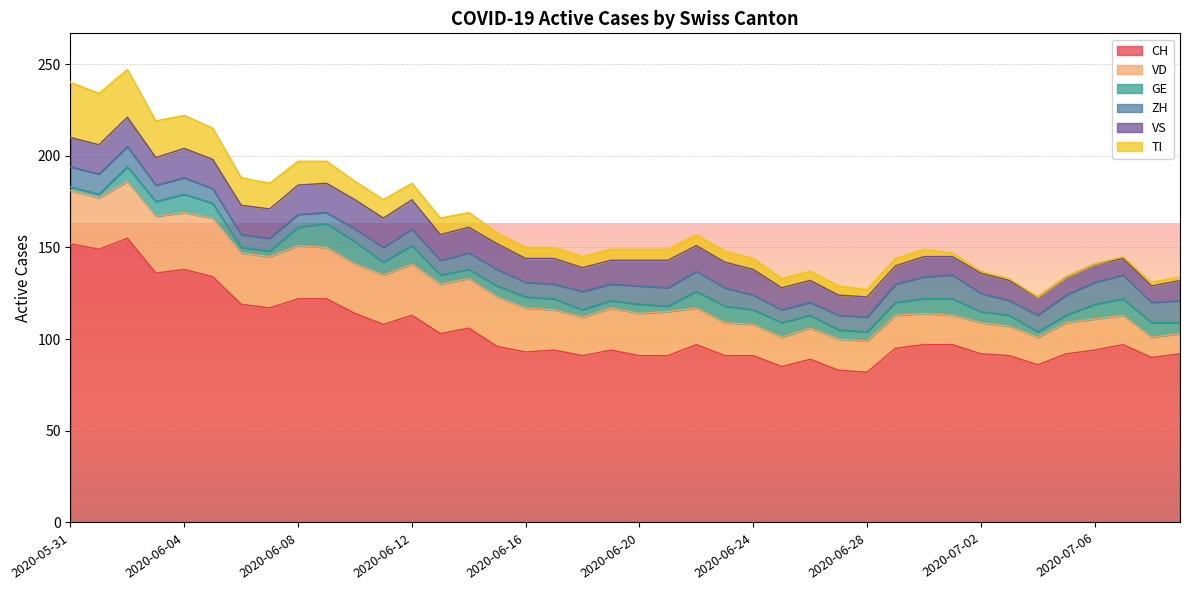

In CH, how many points are lower than both neighbors (excluding endpoints)?

11